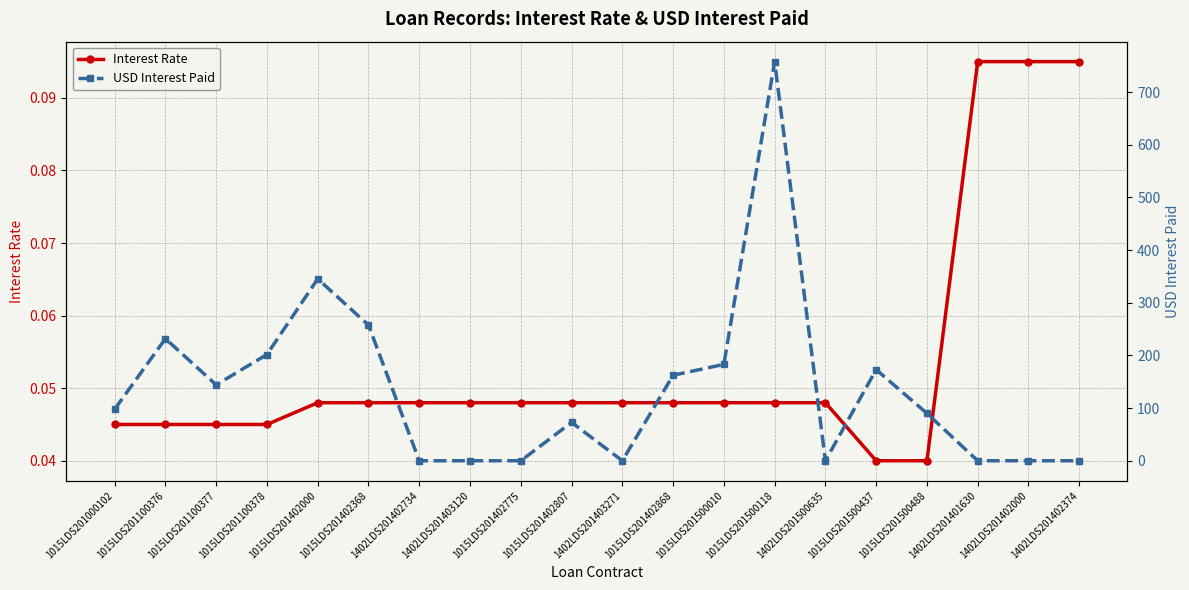

What is the difference between the maximum and minimum values in the Interest Rate series?

0.1